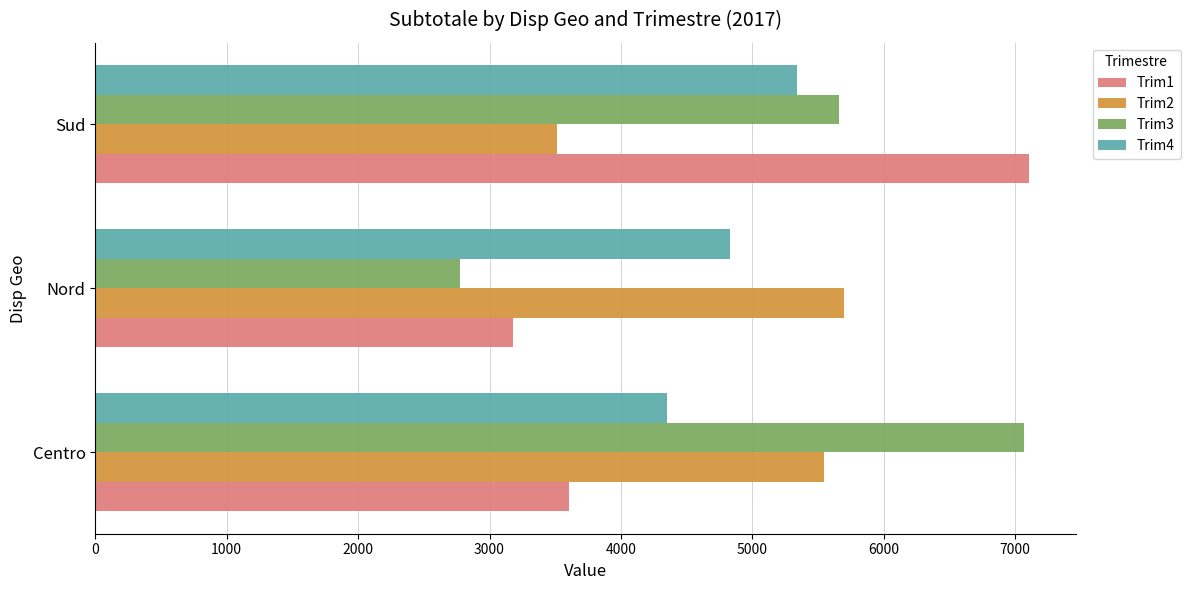

At how many categories does at least one series exceed 6838?

2